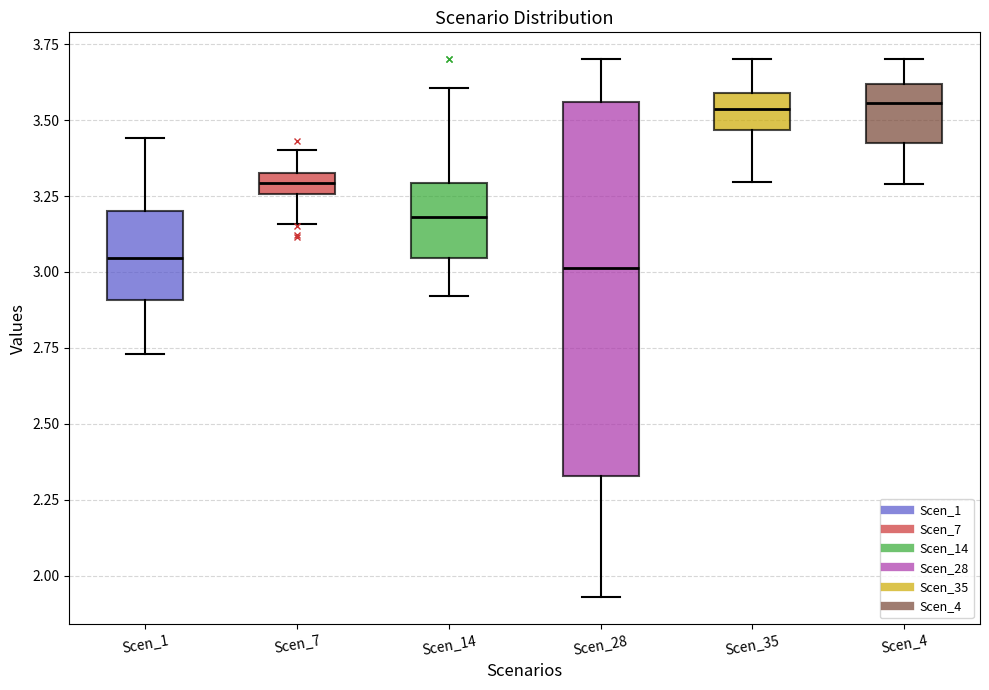

Which box is the tallest, from its lower edge to its upper edge?

Scen_28